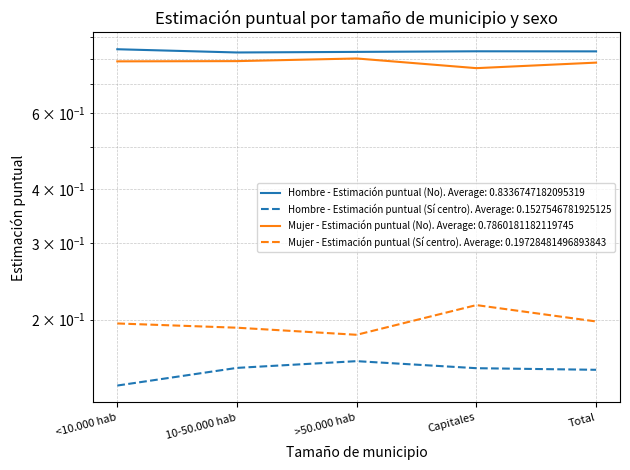

What is the average value of the Mujer - Estimación puntual (No) series?

0.8